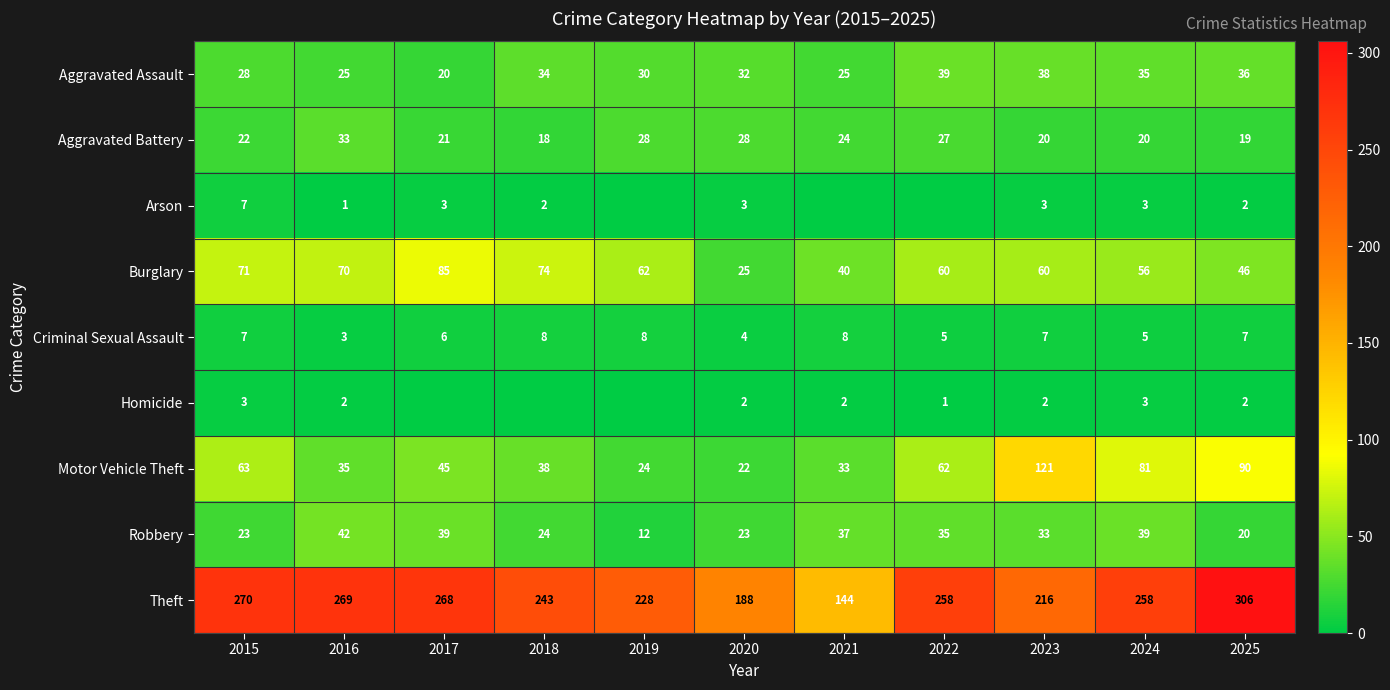

The Homicide series shows 2 at 2016. True or false?

True